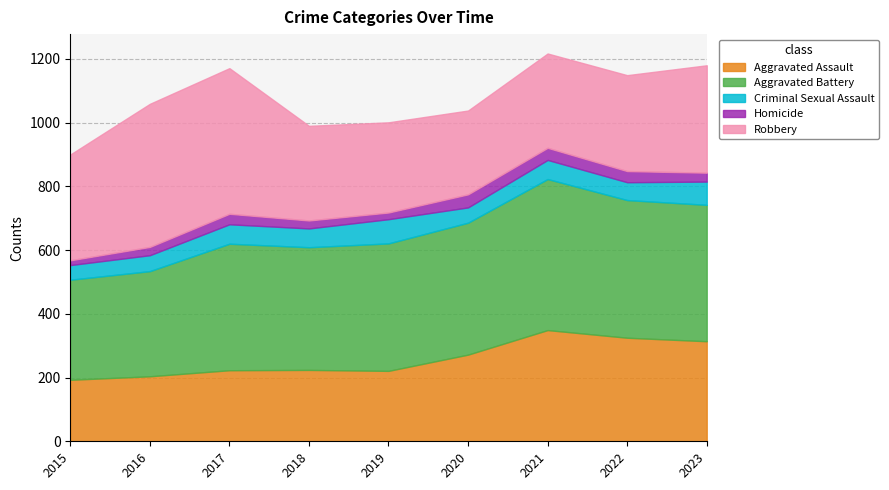

At 2023, list the series in order from largest to smallest.

Aggravated Battery, Robbery, Aggravated Assault, Criminal Sexual Assault, Homicide